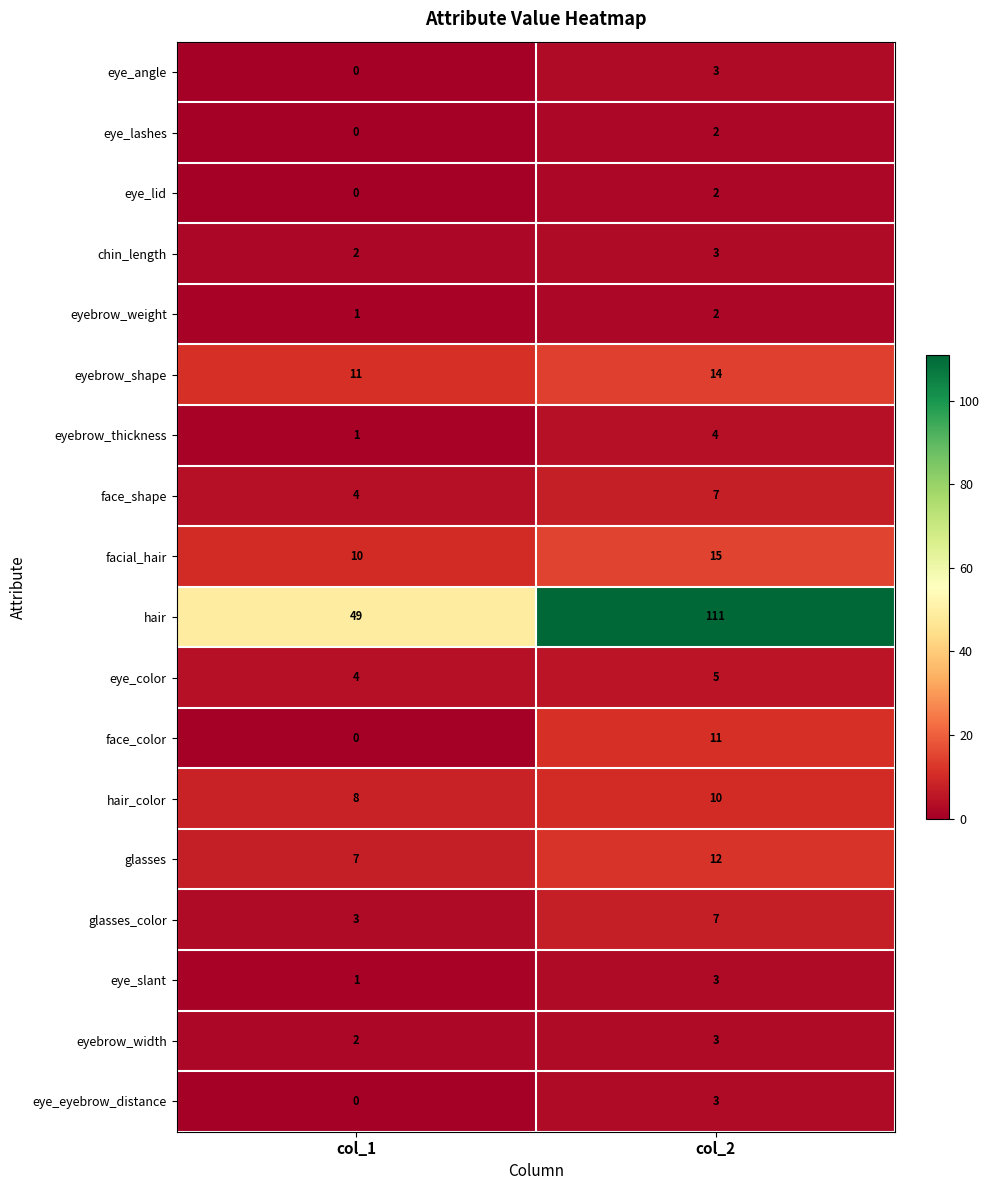

The value of face_color at col_1 is 7. True or false?

False